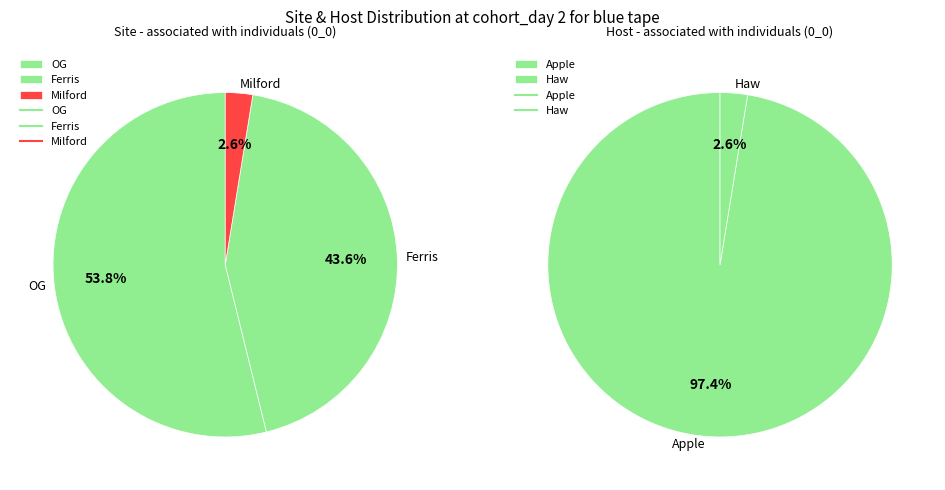

How many slices are in this pie chart?

3